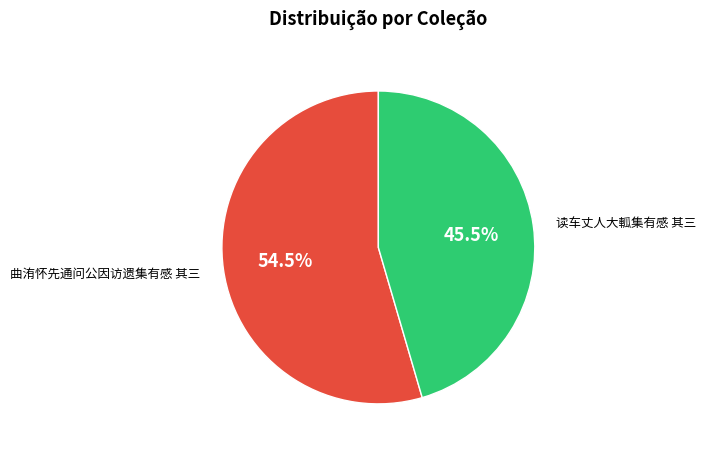

Is there any slice that represents more than half of the pie?

Yes